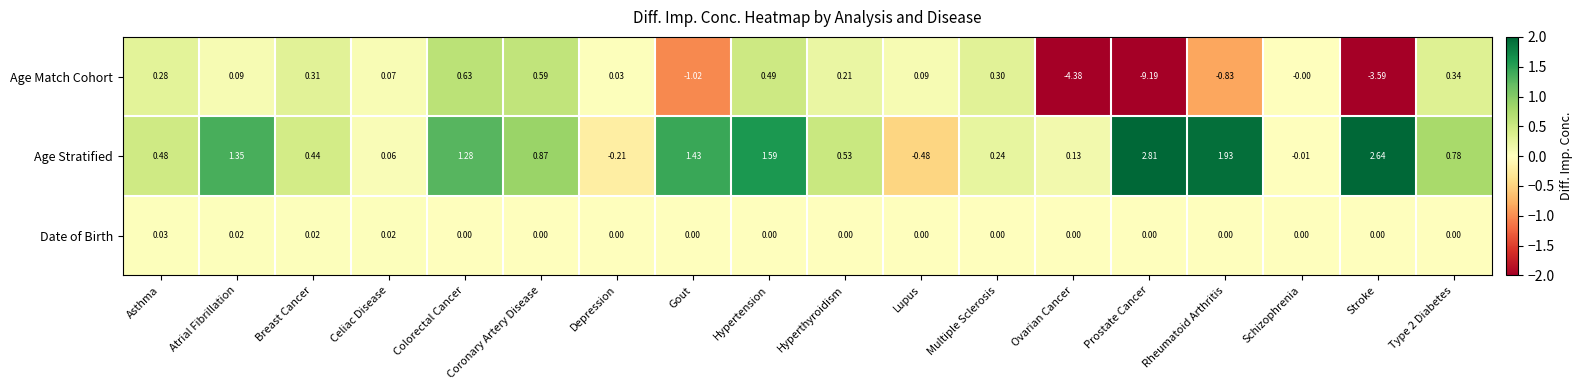

Count the number of data series in this chart.

3